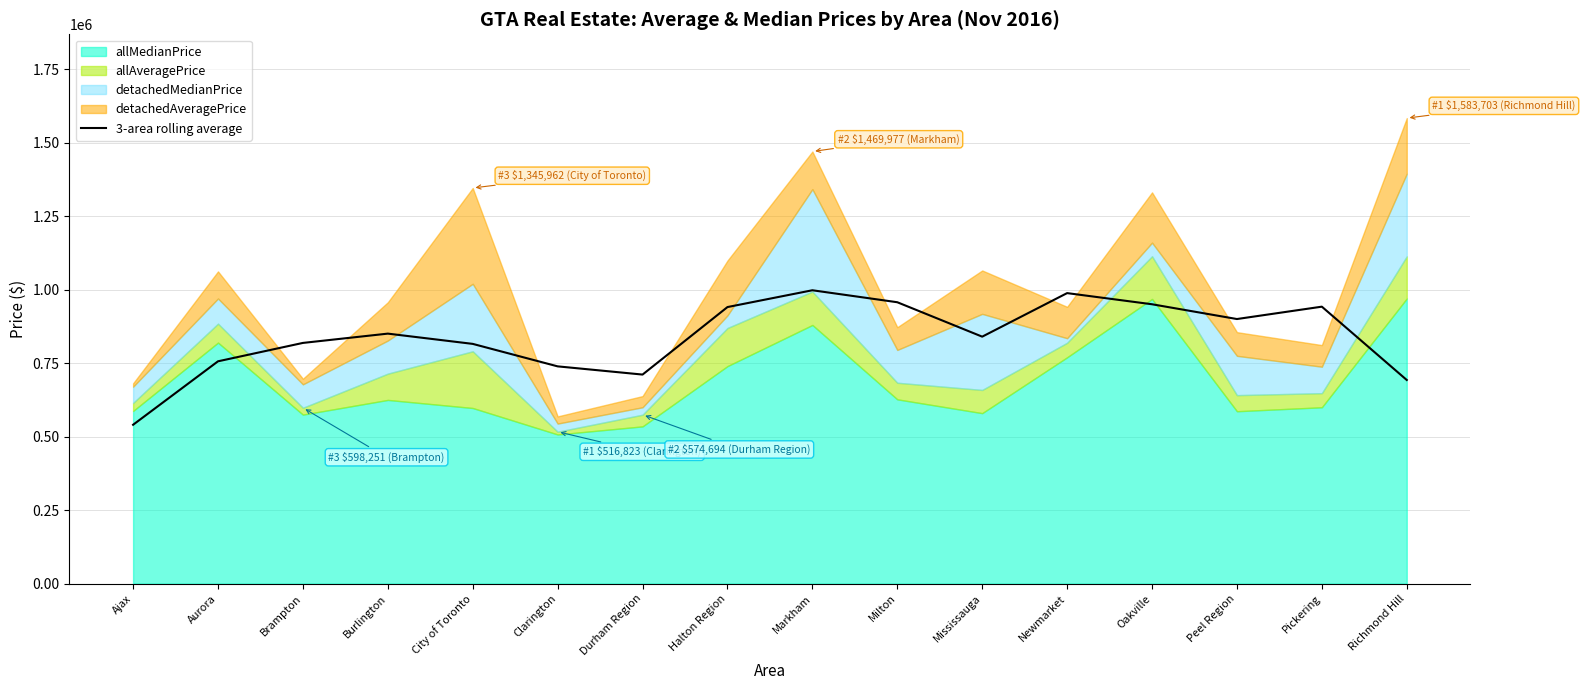

What is the difference between the maximum and minimum values?

457571.5